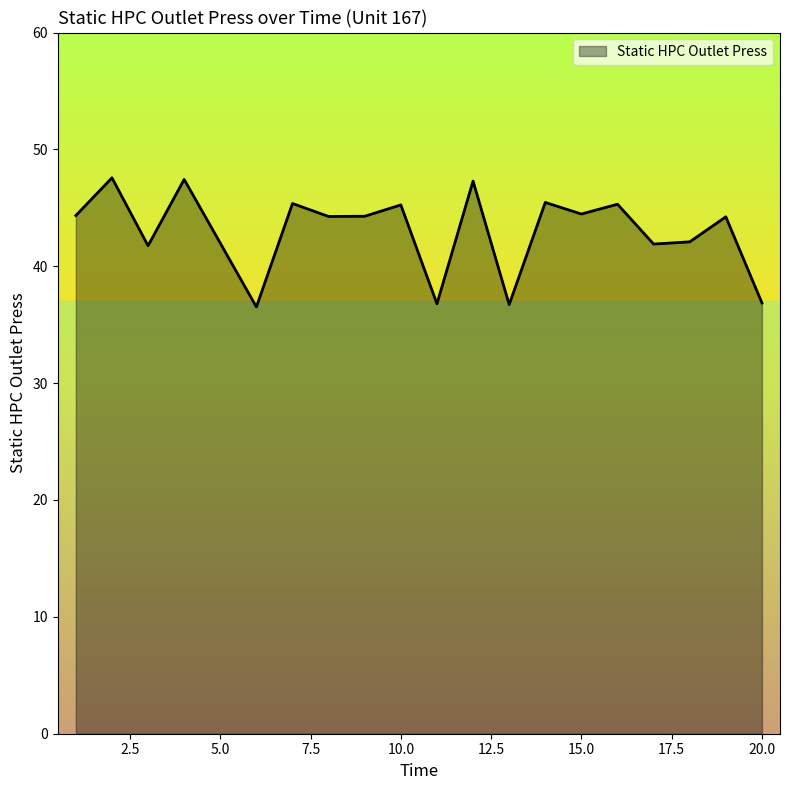

What is the smallest value displayed?

36.5